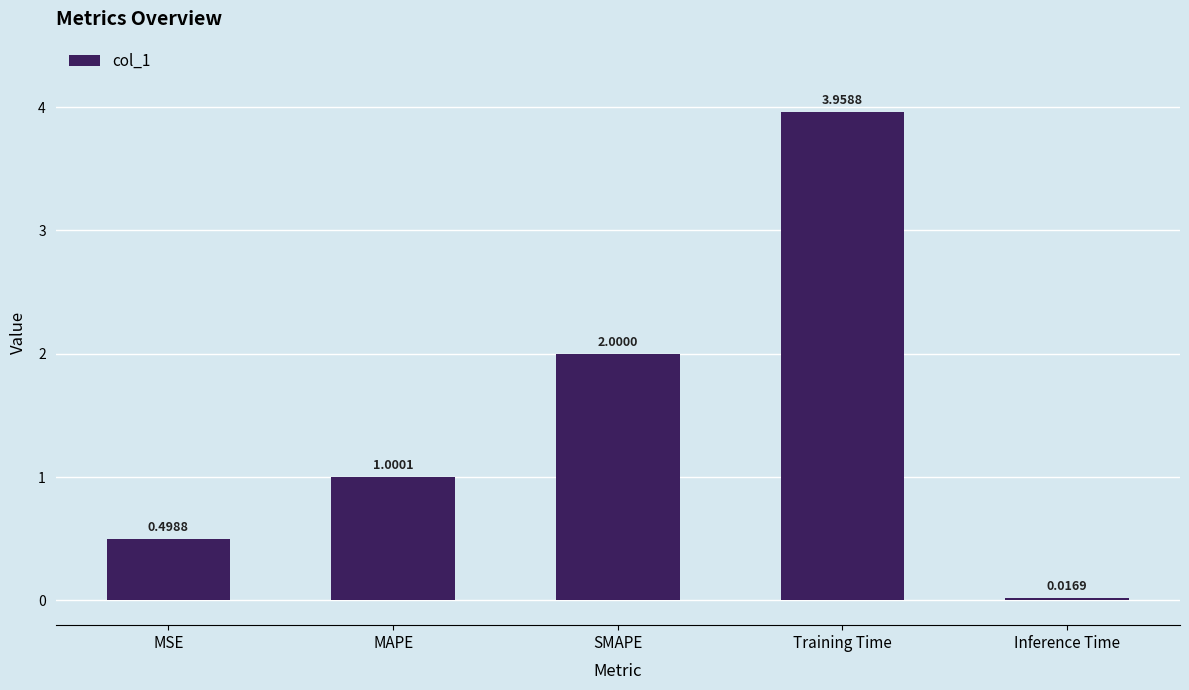

What is the sum of the values at SMAPE and MAPE?

3.0